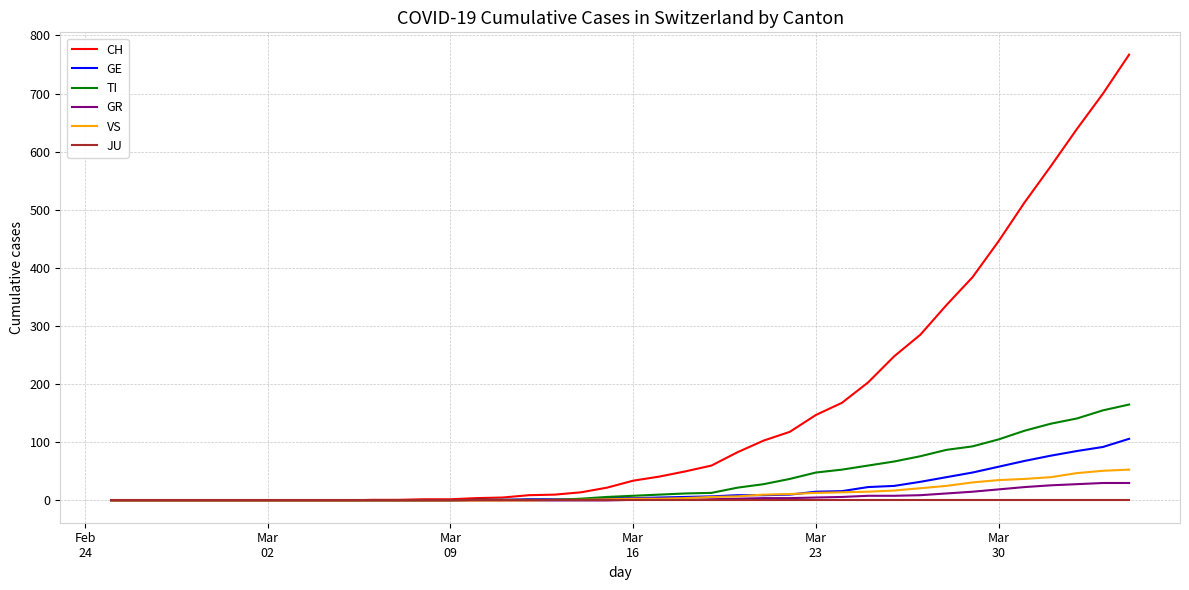

Which series has the largest total across all categories?

CH